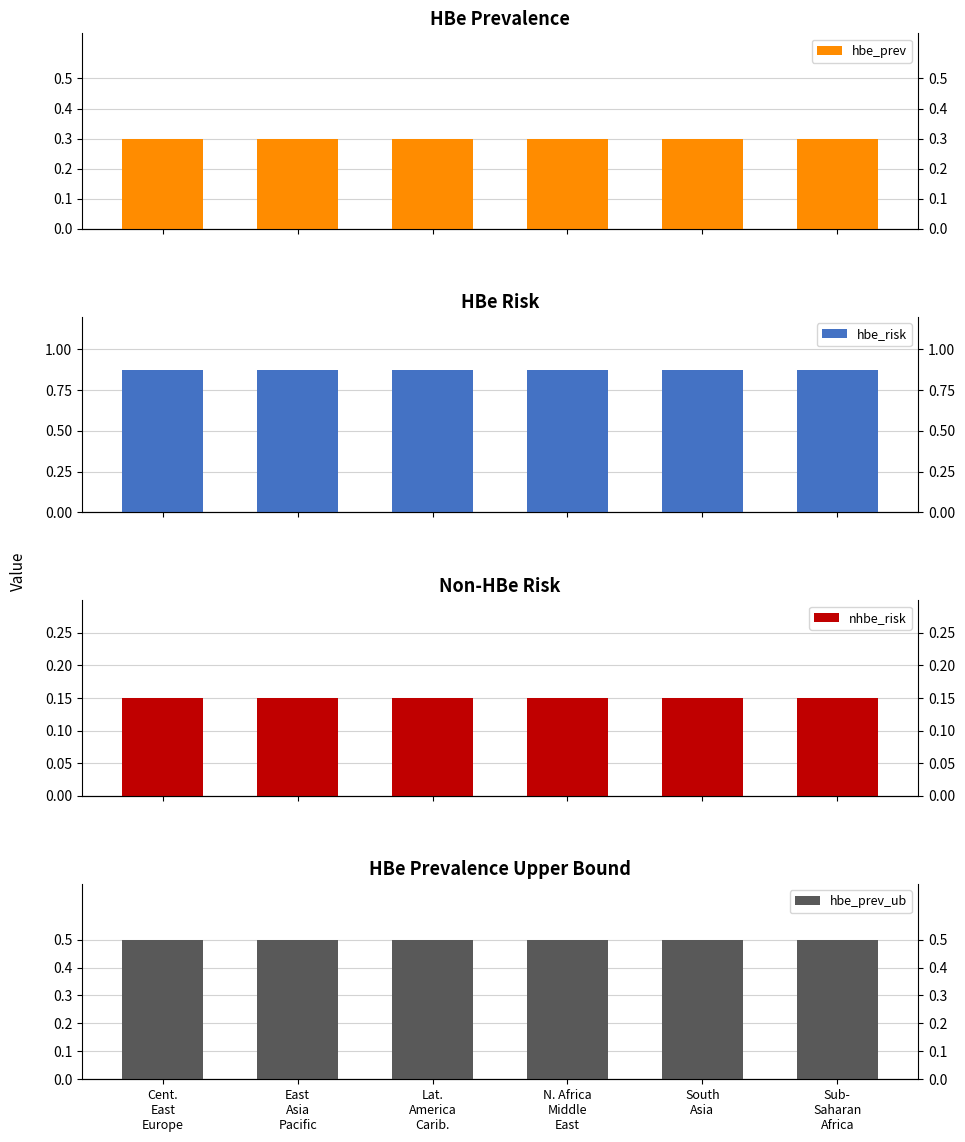

What is the spread (max minus min) of values at Lat.
America
Carib.?

0.7